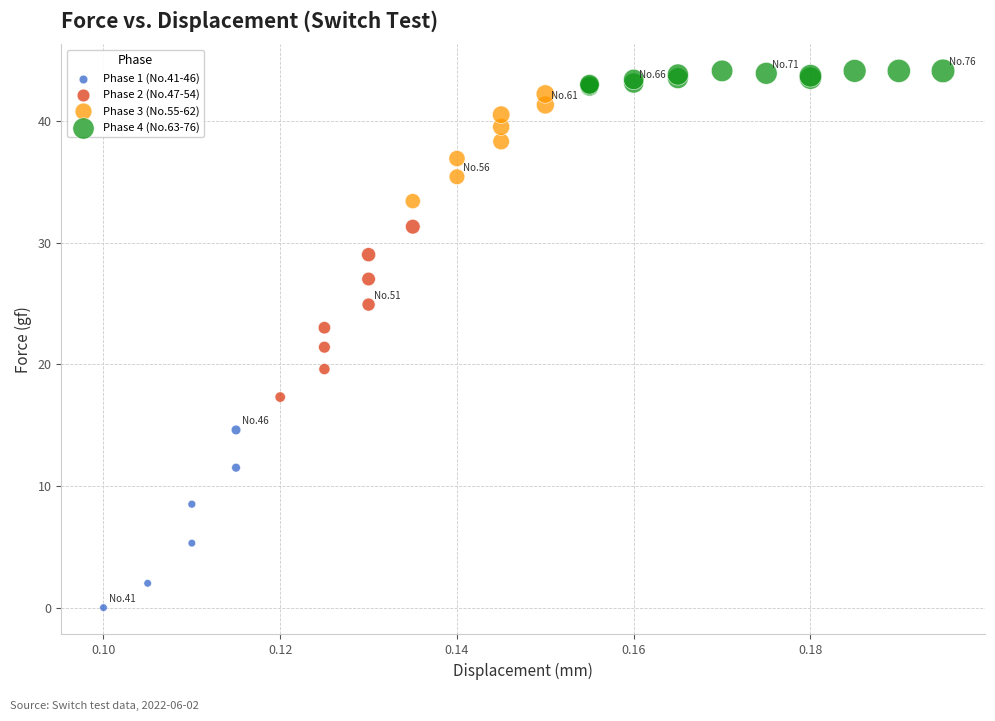

Which series contains the lowest Y value?

Phase 1 (No.41-46)